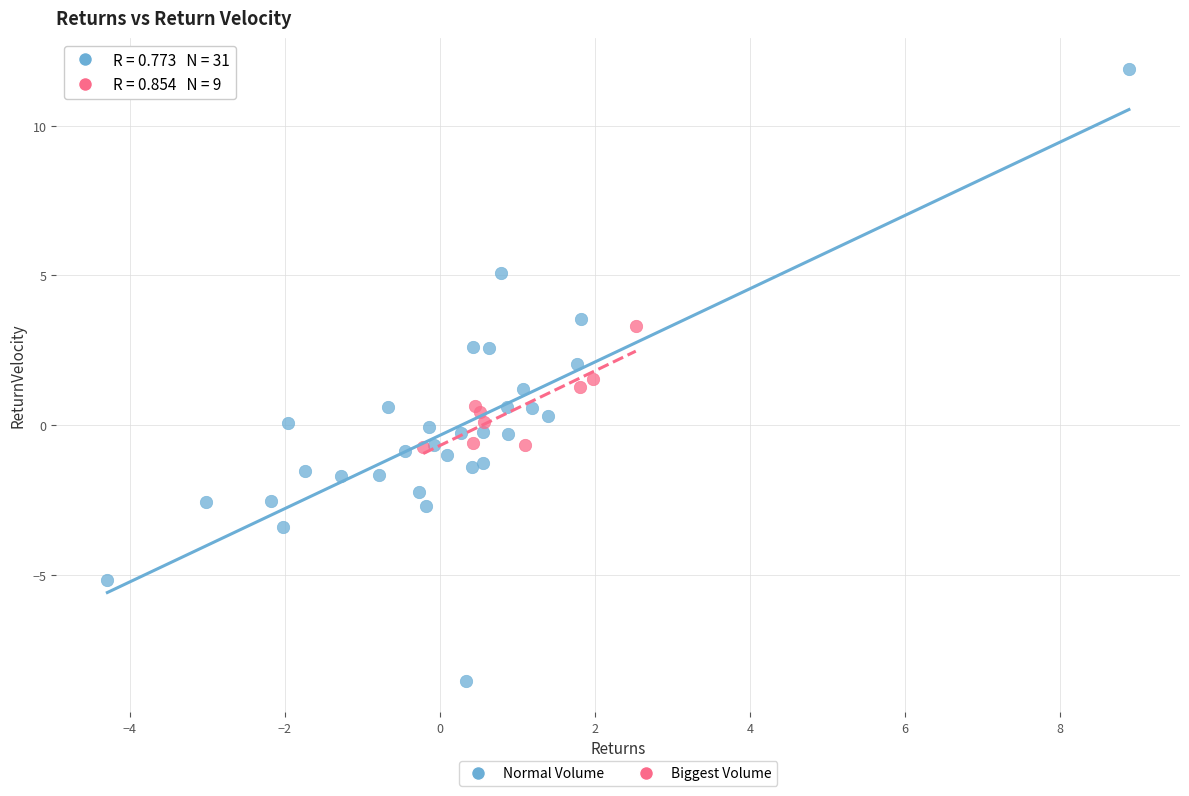

Which series reaches the maximum Y coordinate?

Normal Volume